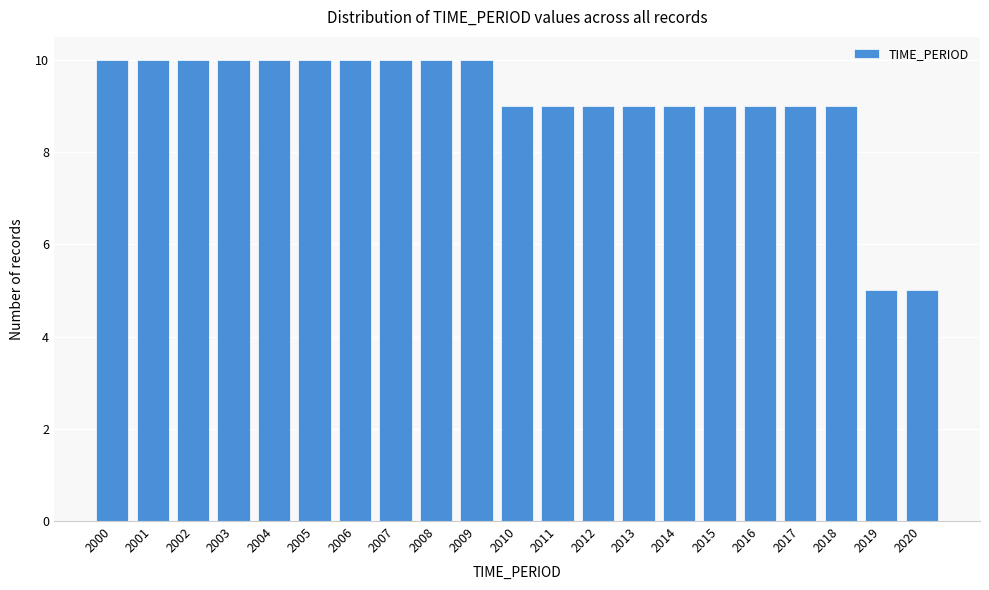

Reading left to right, what are all the values shown in this chart?

2000=10	2001=10	2002=10	2003=10	2004=10	2005=10	2006=10	2007=10	2008=10	2009=10	2010=9	2011=9	2012=9	2013=9	2014=9	2015=9	2016=9	2017=9	2018=9	2019=5	2020=5